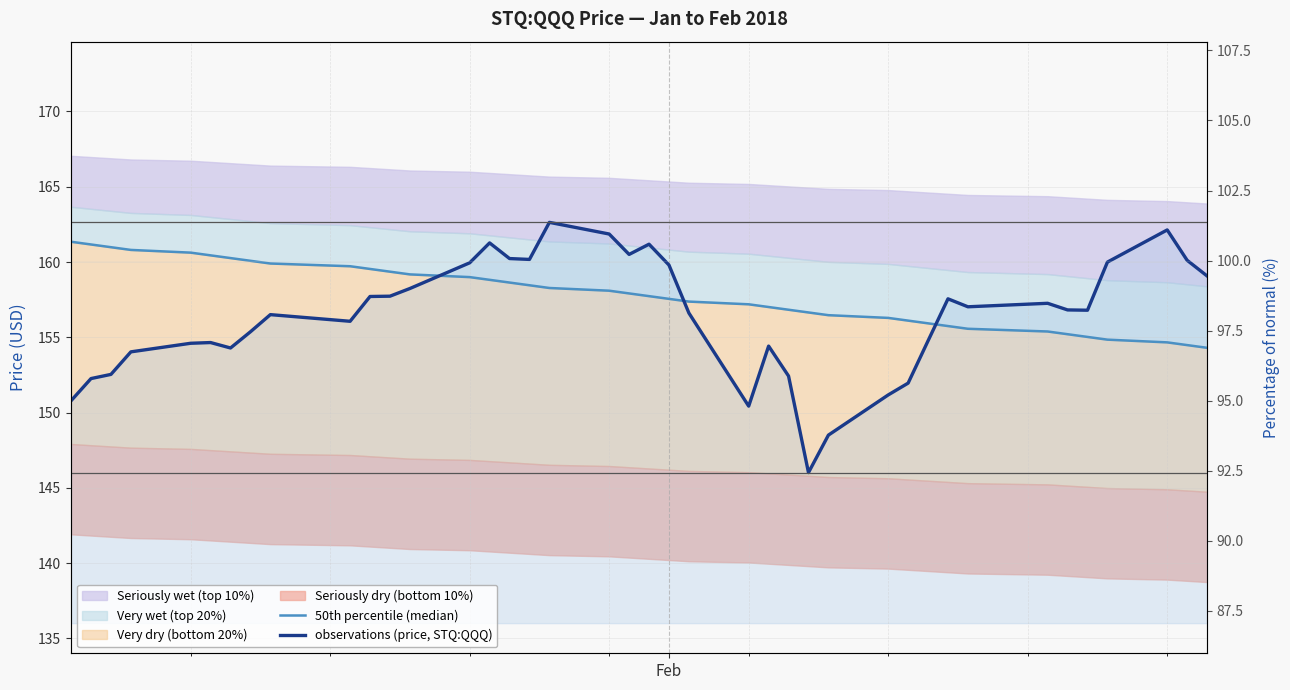

What is the maximum value for 50th percentile (median)?

161.3